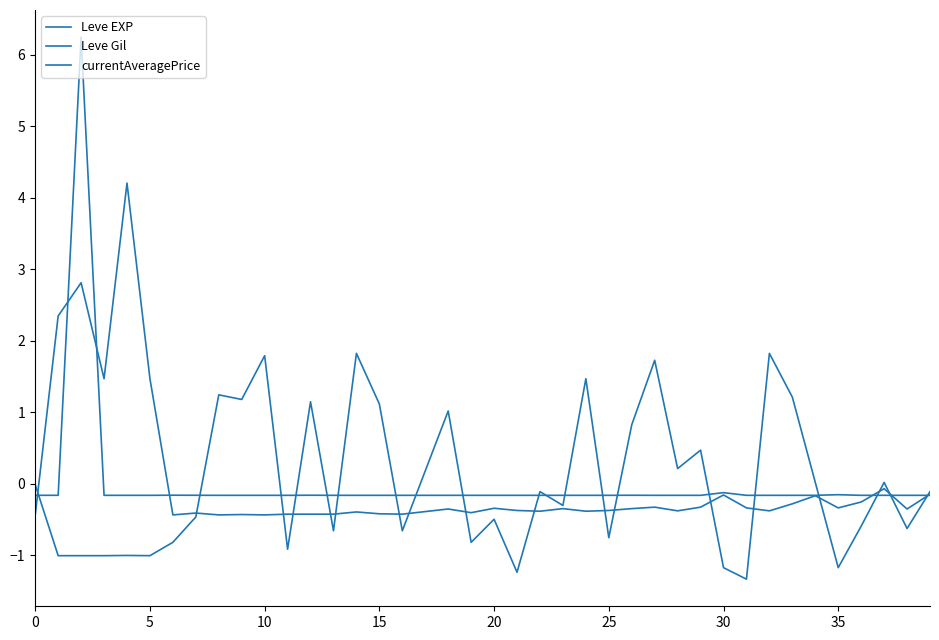

Does the chart have visible grid lines?

No